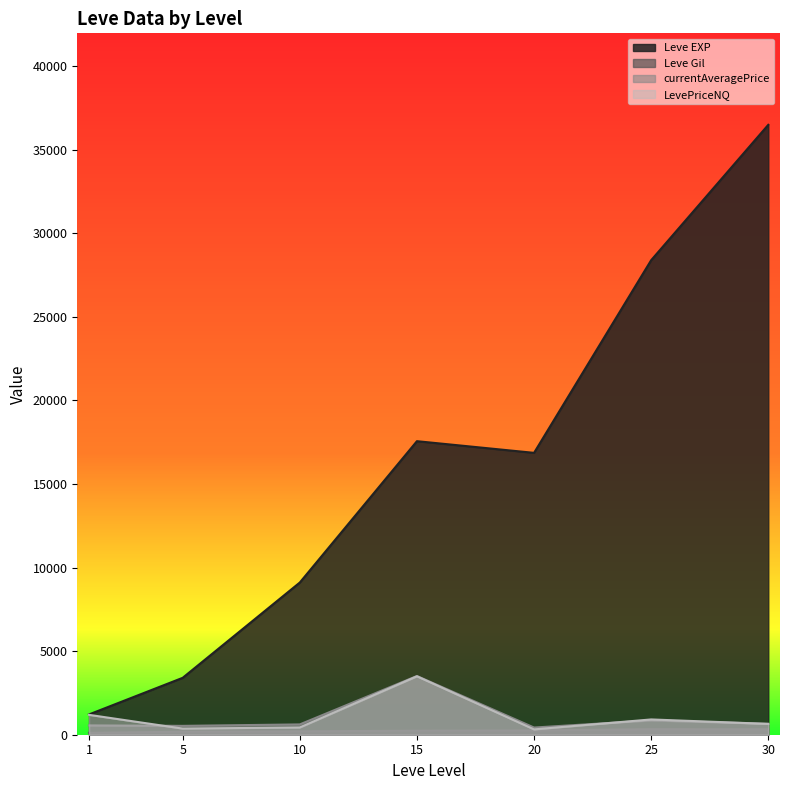

Is the value of currentAveragePrice at 15 greater than the value of LevePriceNQ at 1?

Yes